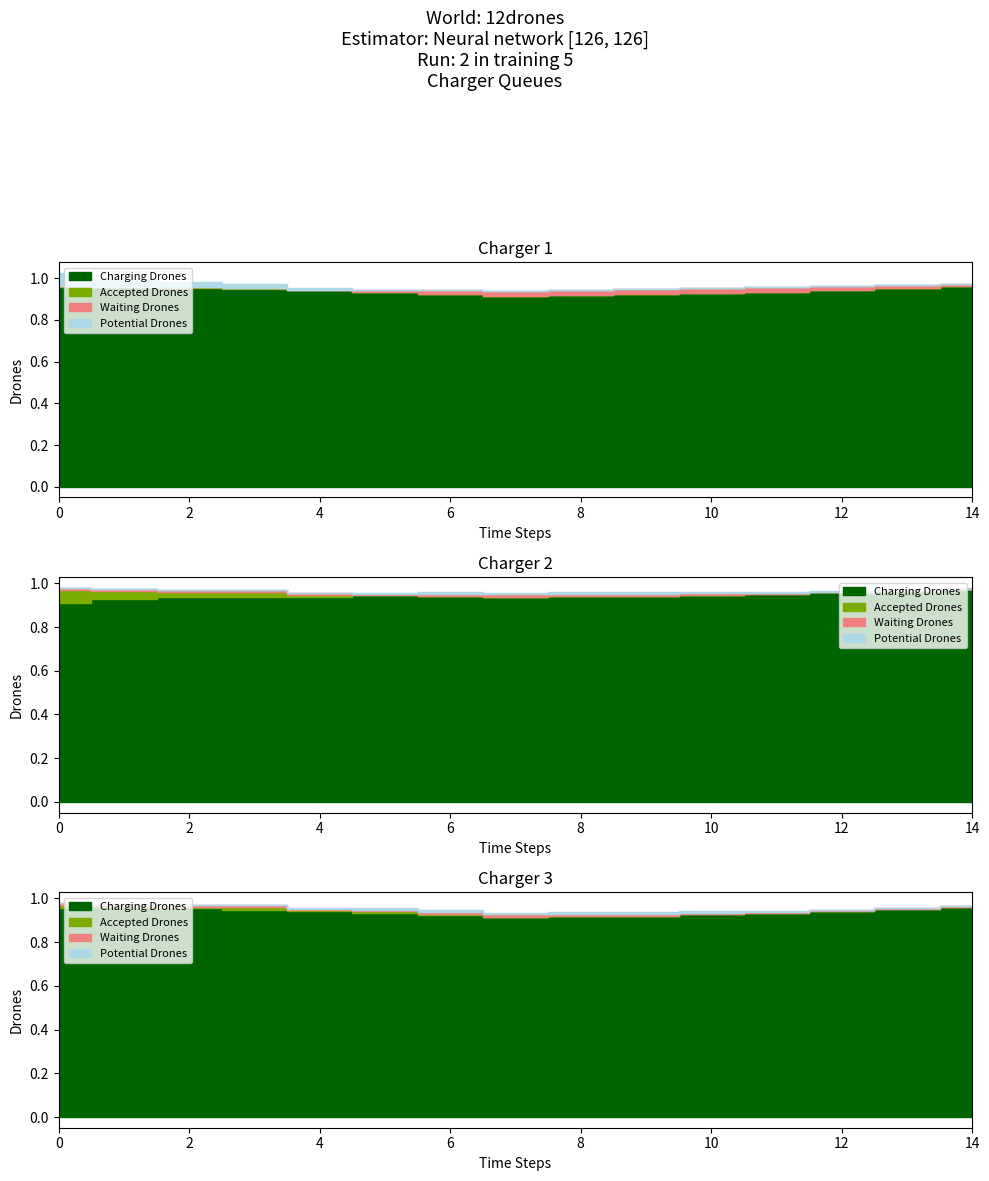

At how many categories does at least one series exceed 0?

15